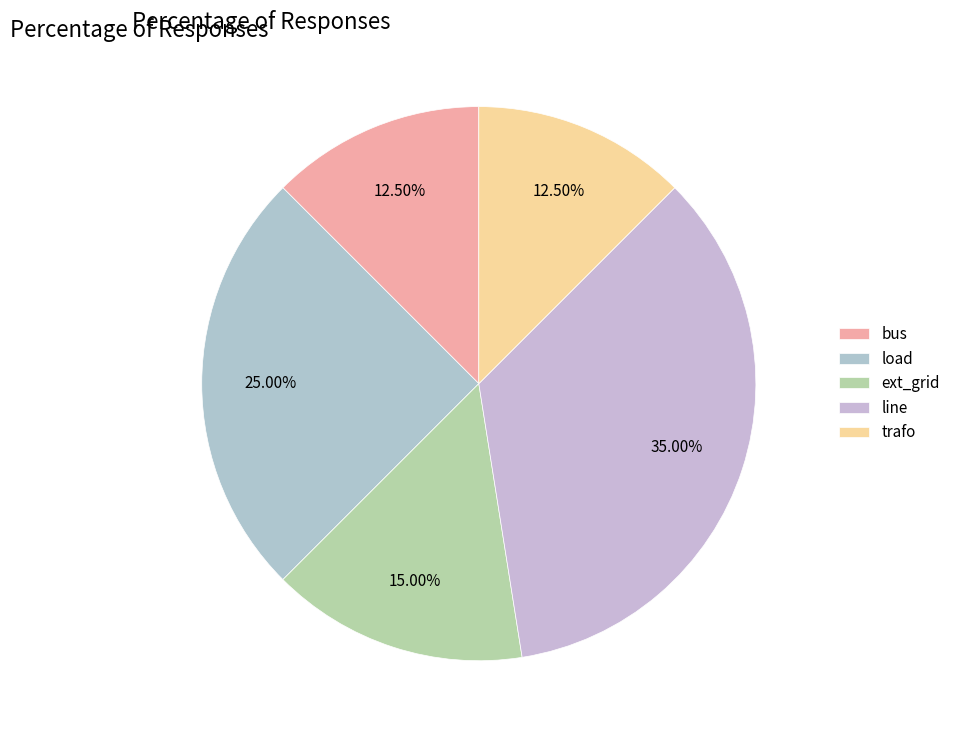

Is there a majority slice in this chart?

No